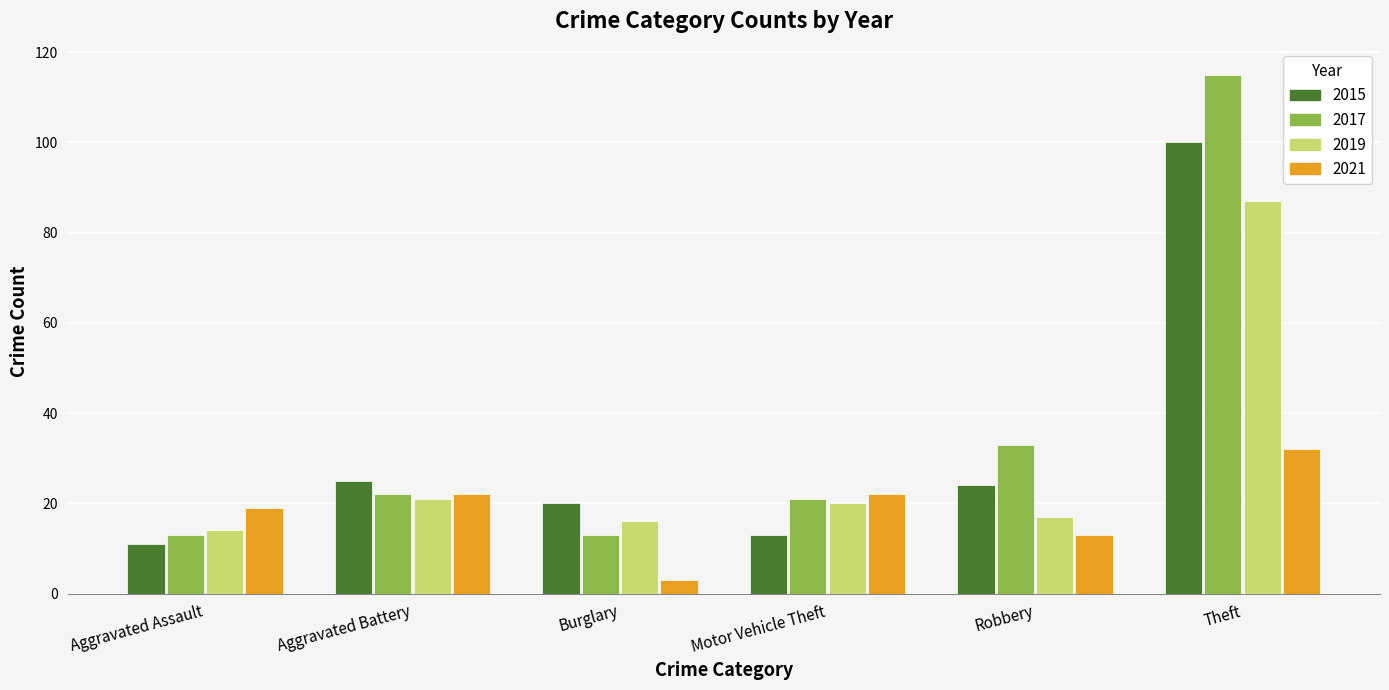

What is the label of the 4th bar from the left?

Motor Vehicle Theft